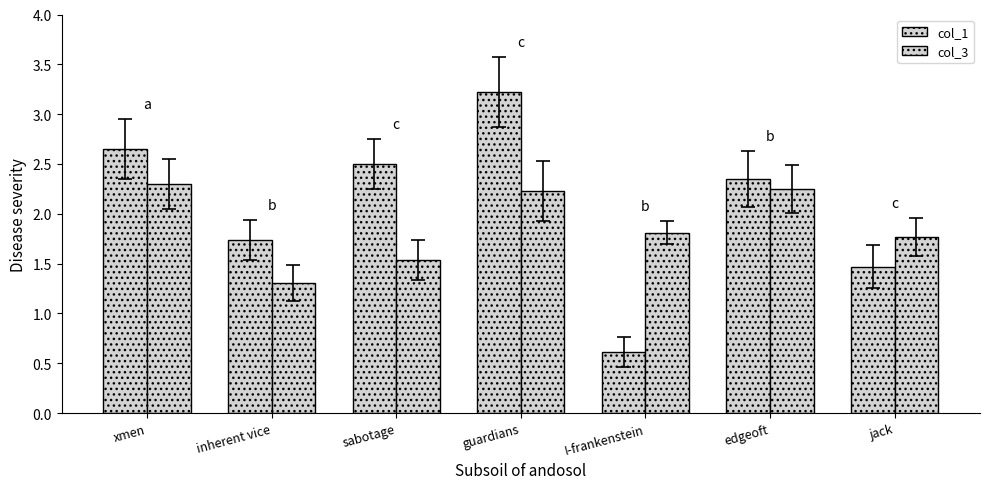

What is the difference between the maximum and minimum values in the col_3 series?

1.0